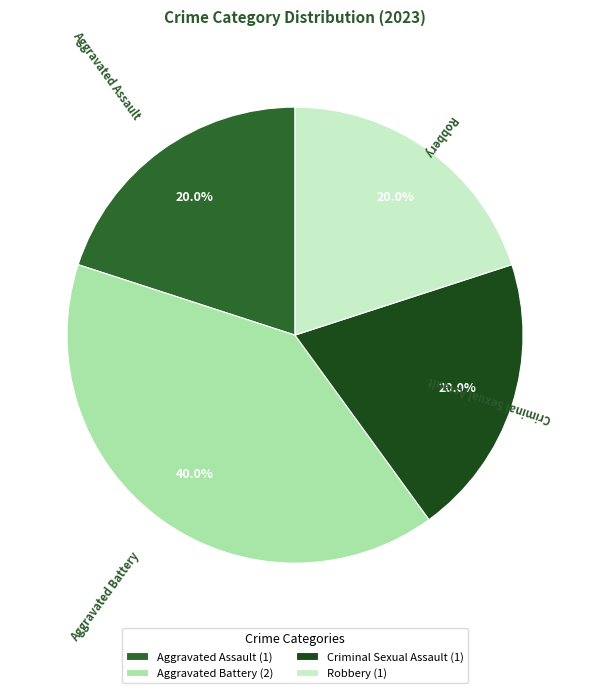

How many slices are in this pie chart?

4